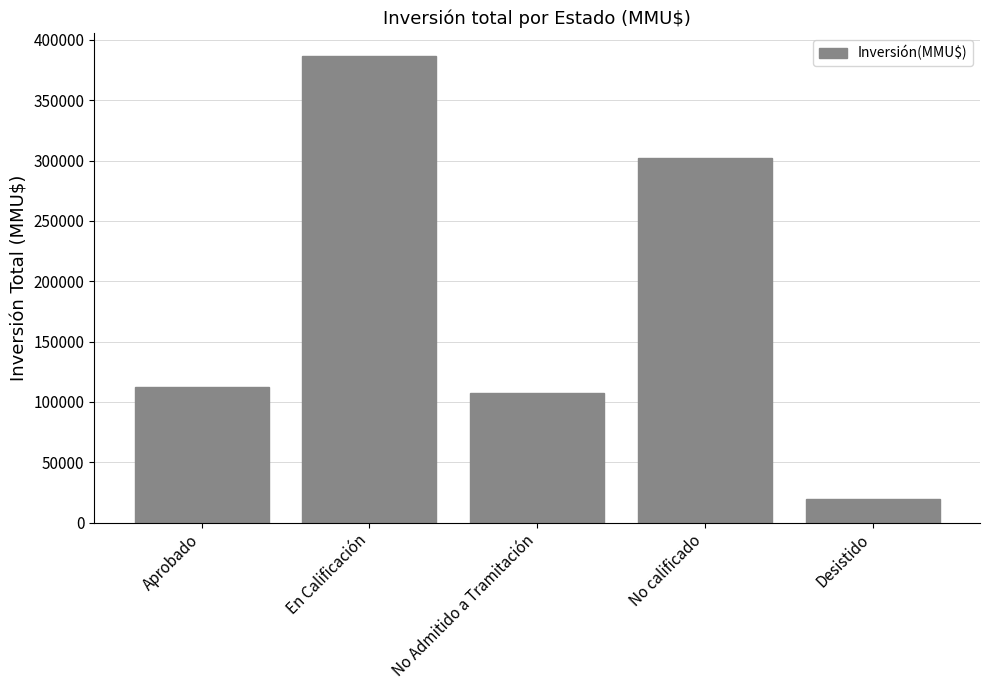

Reading right to left, what are all the values shown in this chart?

Desistido=19953	No calificado=302000	No Admitido a Tramitación=107569	En Calificación=386500	Aprobado=112017